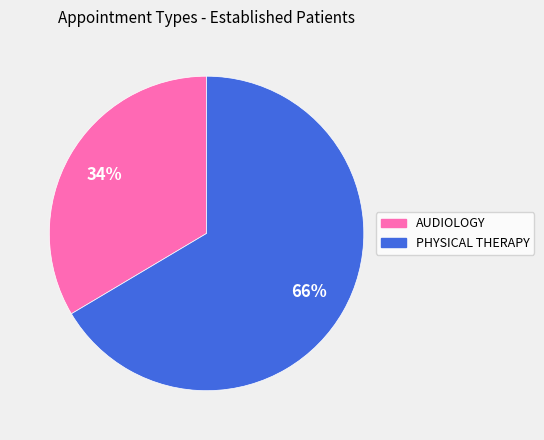

Which category has the biggest portion of the pie?

PHYSICAL THERAPY